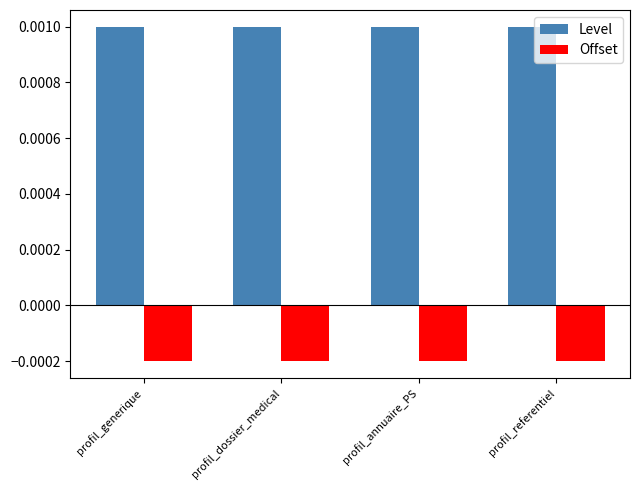

At profil_annuaire_PS, list the series in order from smallest to largest.

Offset, Level